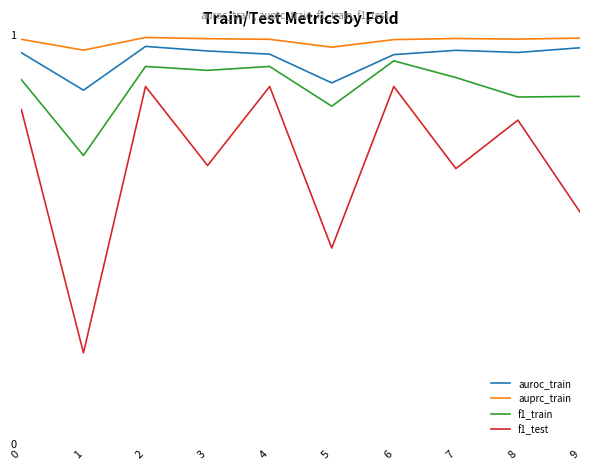

What is the difference between the f1_test values at 5 and 6?

0.4